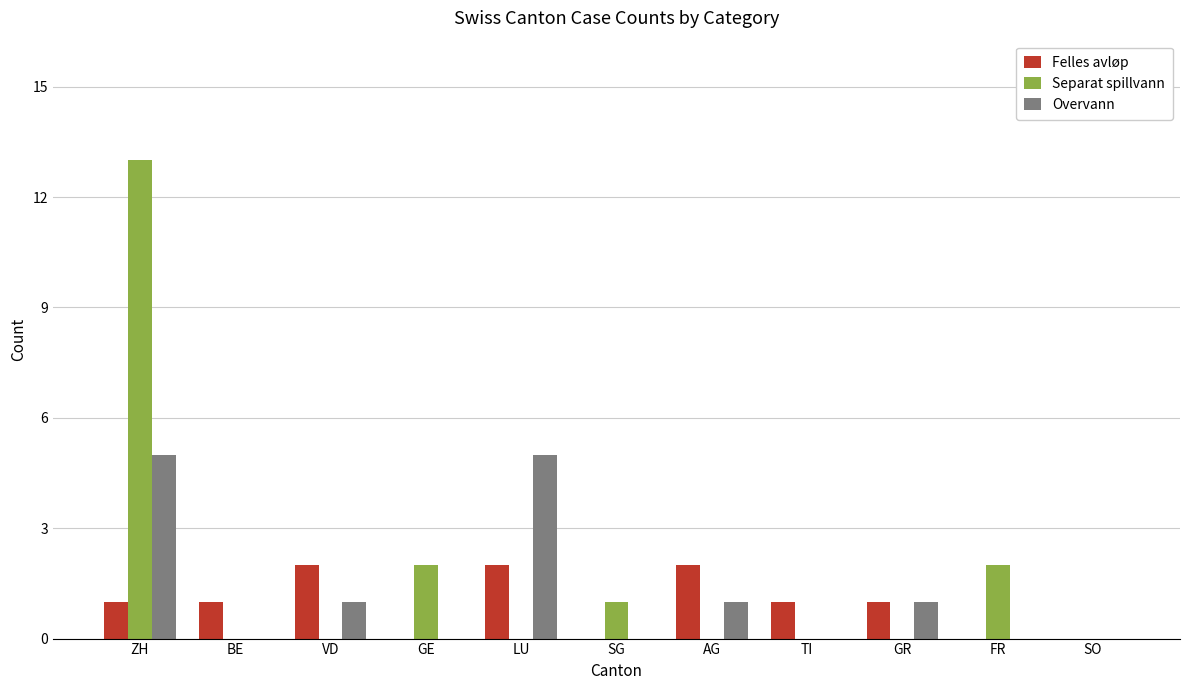

Which series changed the most between ZH and TI?

Separat spillvann